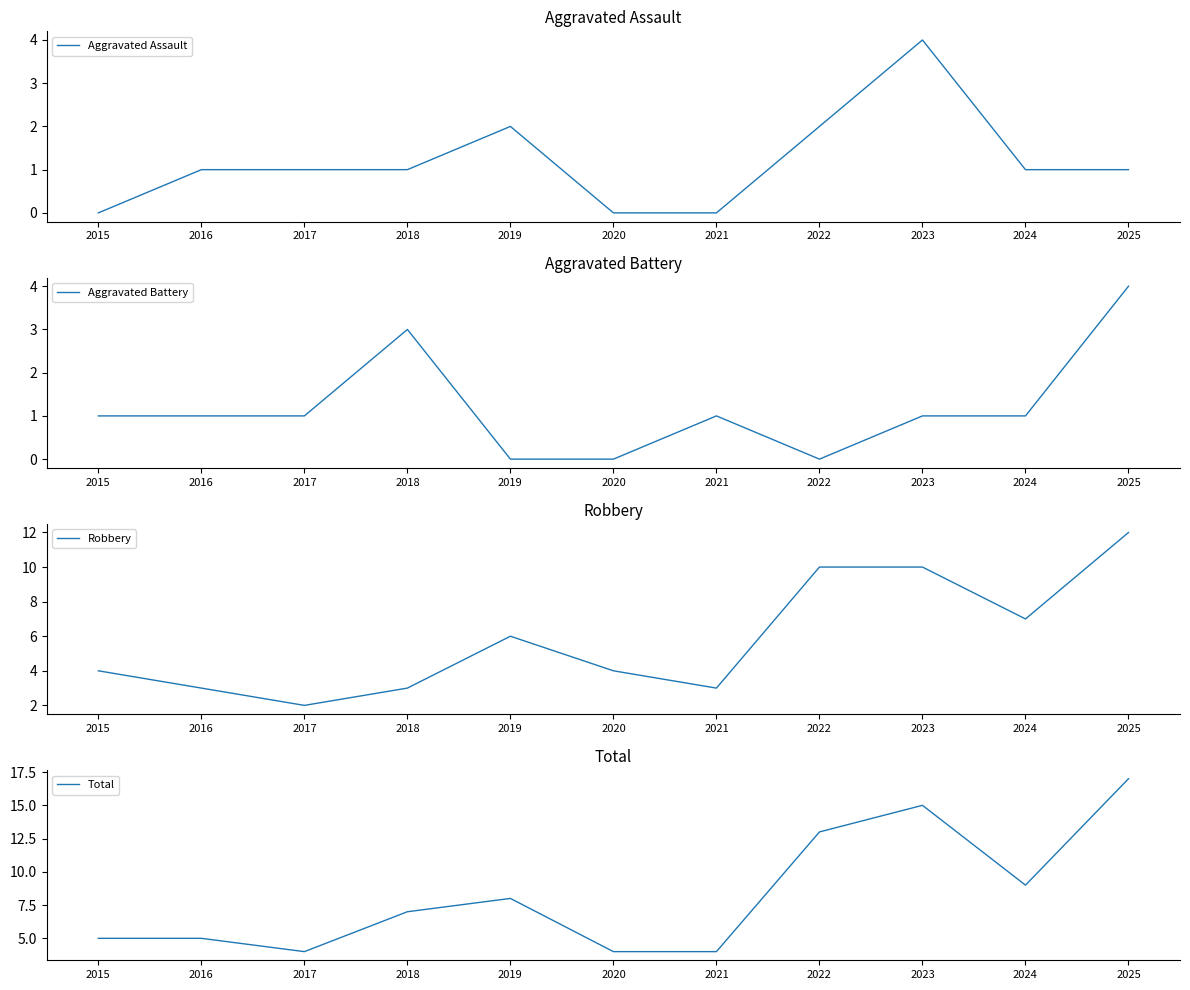

Between 2022 and 2018, which is larger?

2022